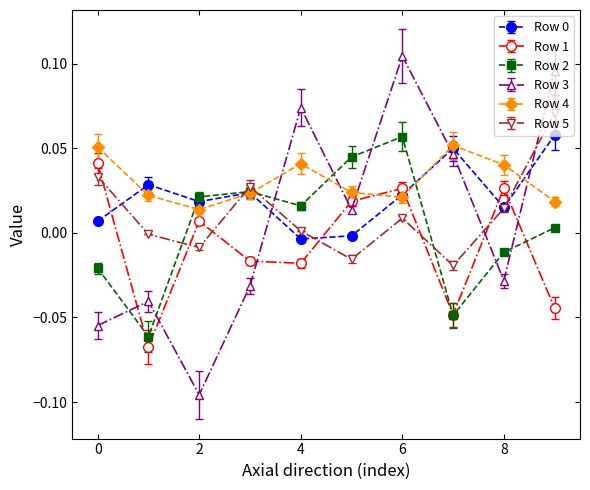

True or false: Row 2 and Row 5 cross at least once.

True